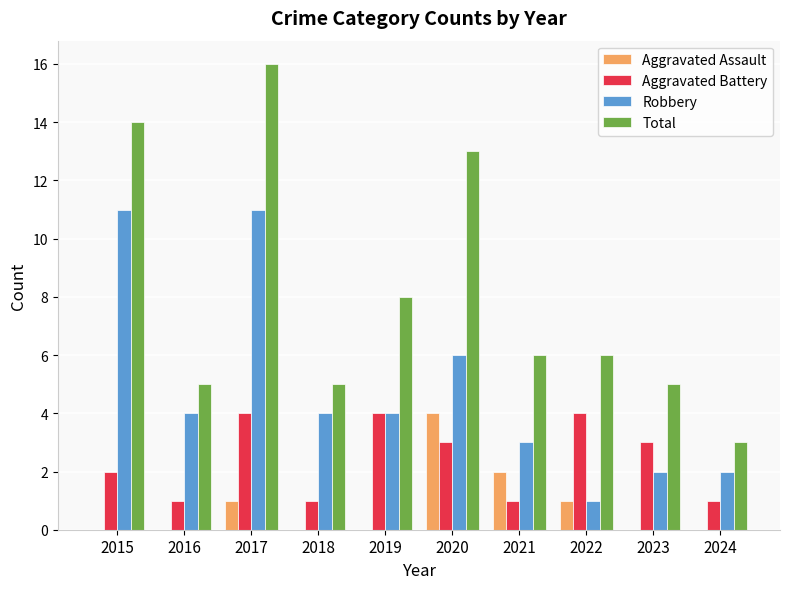

What is the sum of the Total values at 2024 and 2020?

16